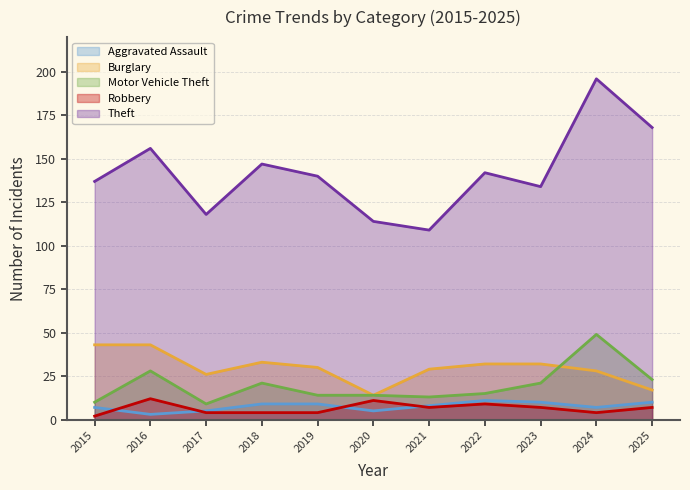

Rank the series by their maximum value, from highest to lowest.

Theft, Motor Vehicle Theft, Burglary, Robbery, Aggravated Assault